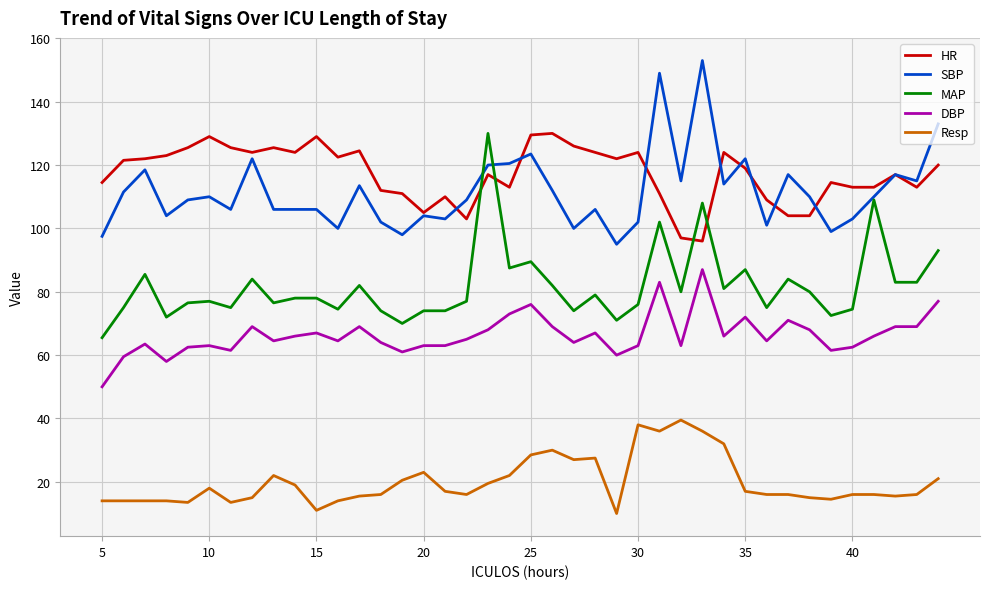

What is the difference between the second highest and minimum values in the MAP series?

43.5